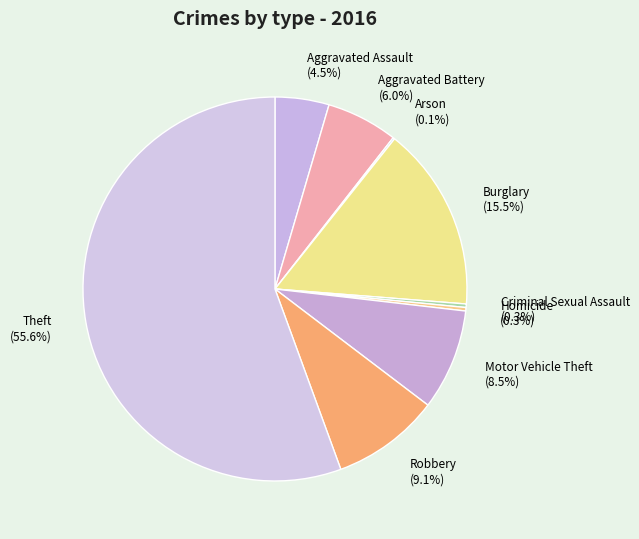

What portion of the pie excludes Robbery?

90.9%